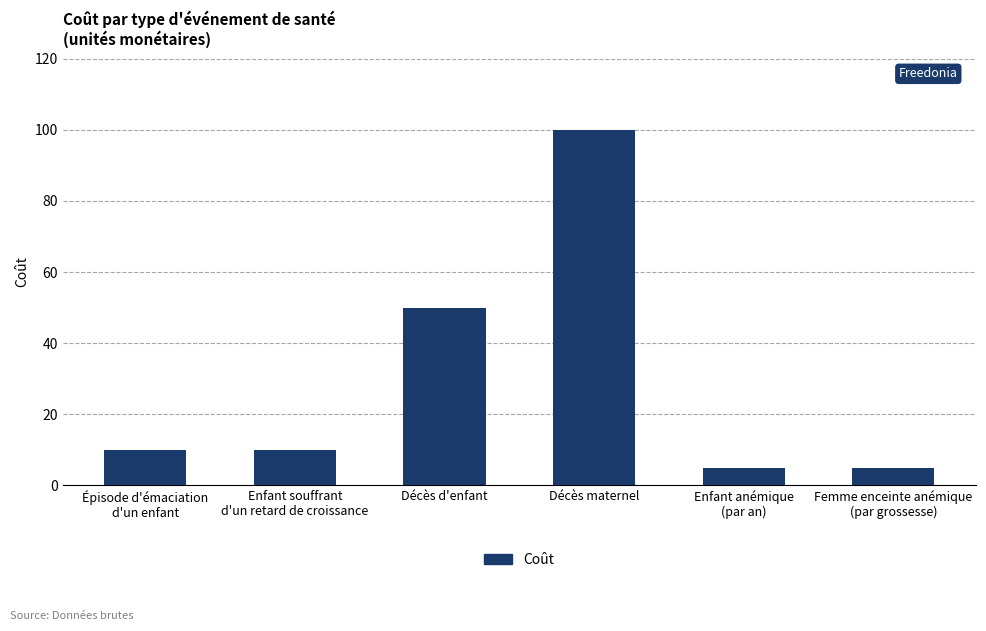

What is the smallest value displayed?

5